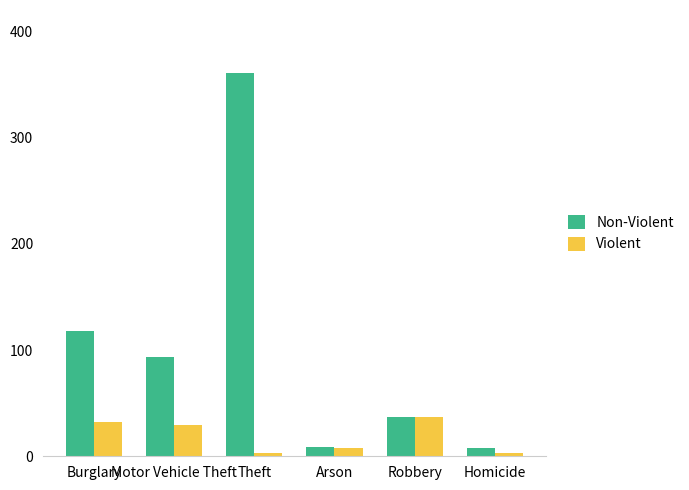

The value of Non-Violent at Arson is 9. True or false?

True